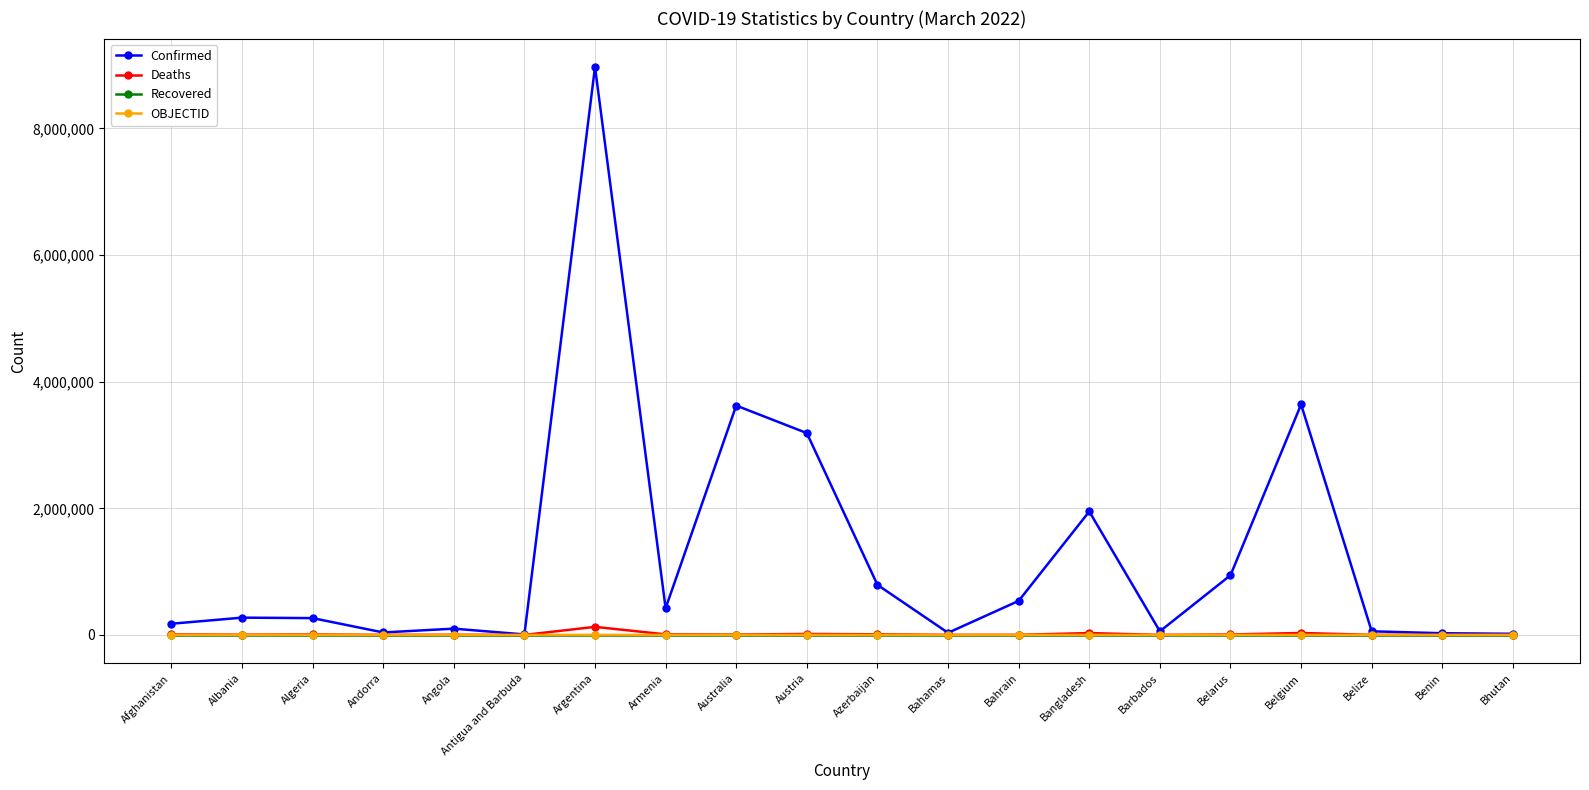

True or false: Confirmed has more than 2 interior local peaks.

True